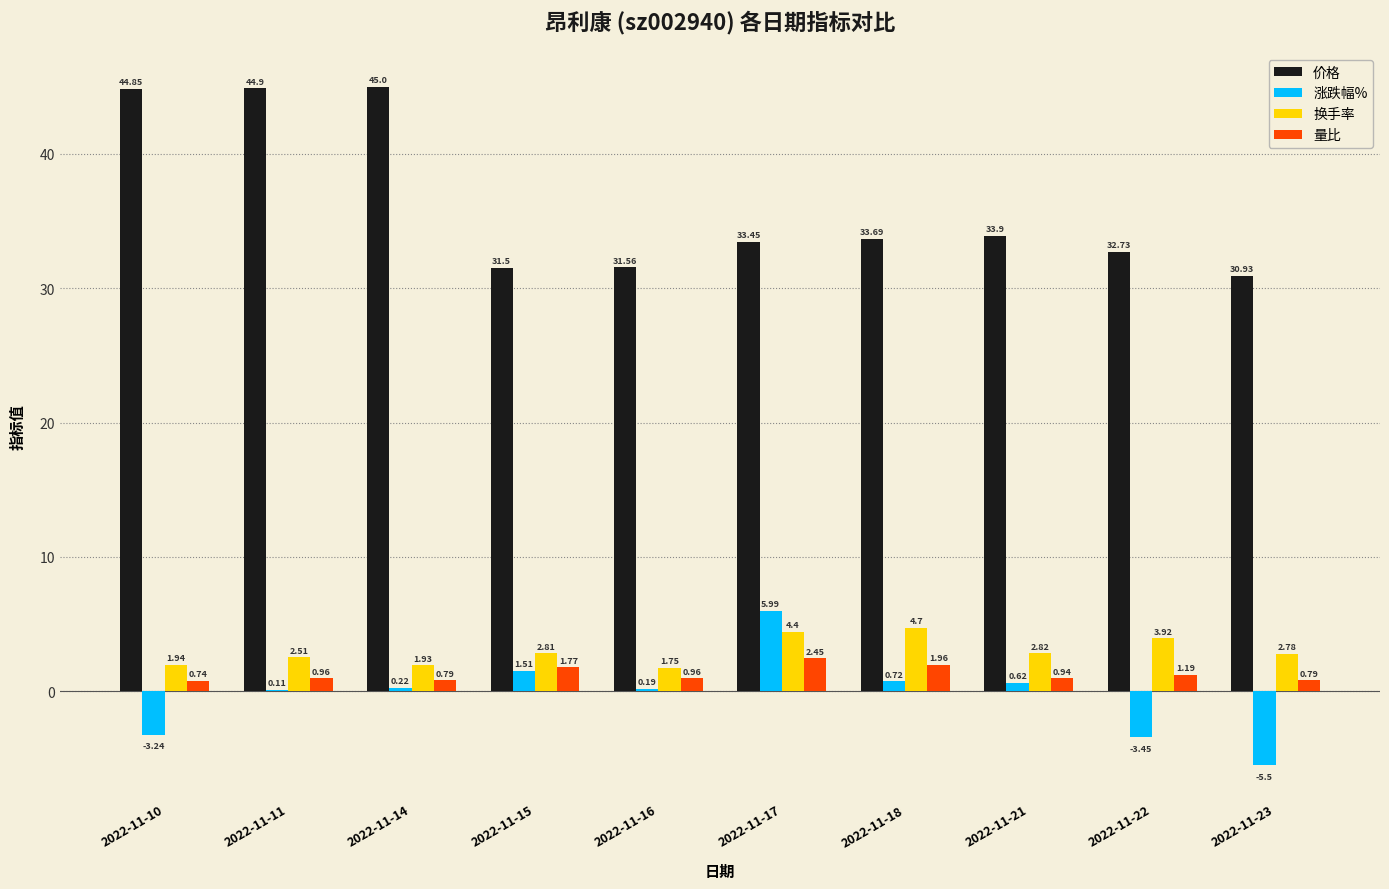

What is the difference between the 涨跌幅% values at 2022-11-10 and 2022-11-23?

2.3